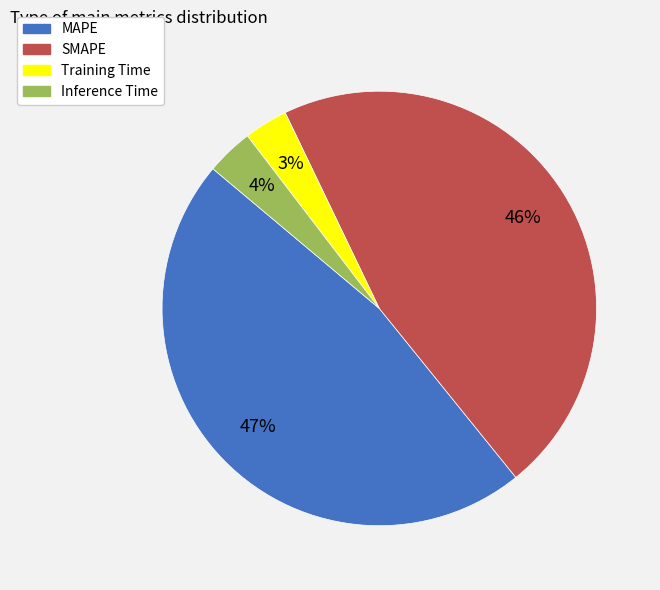

True or false: MAPE accounts for 39% of the total.

False